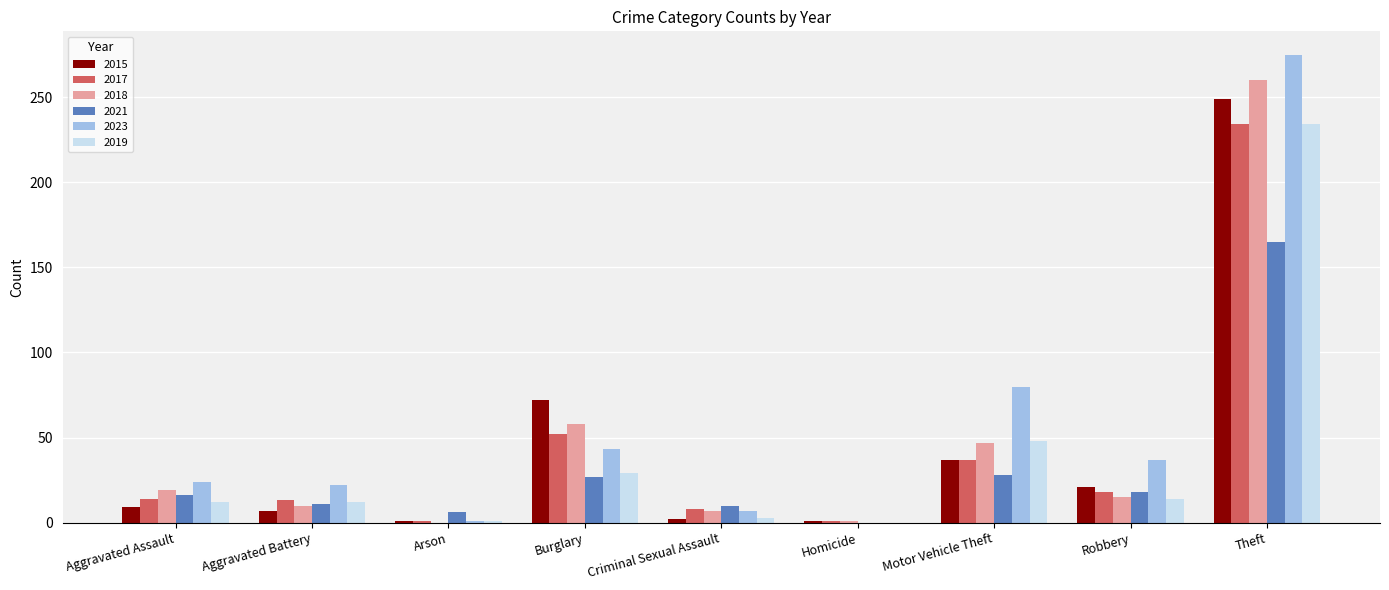

What is the total value across all series at Aggravated Battery?

75